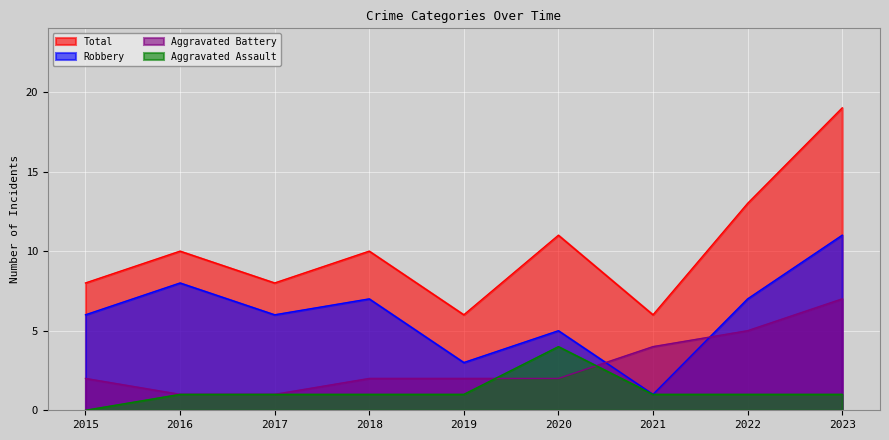

What is the greatest value displayed?

19